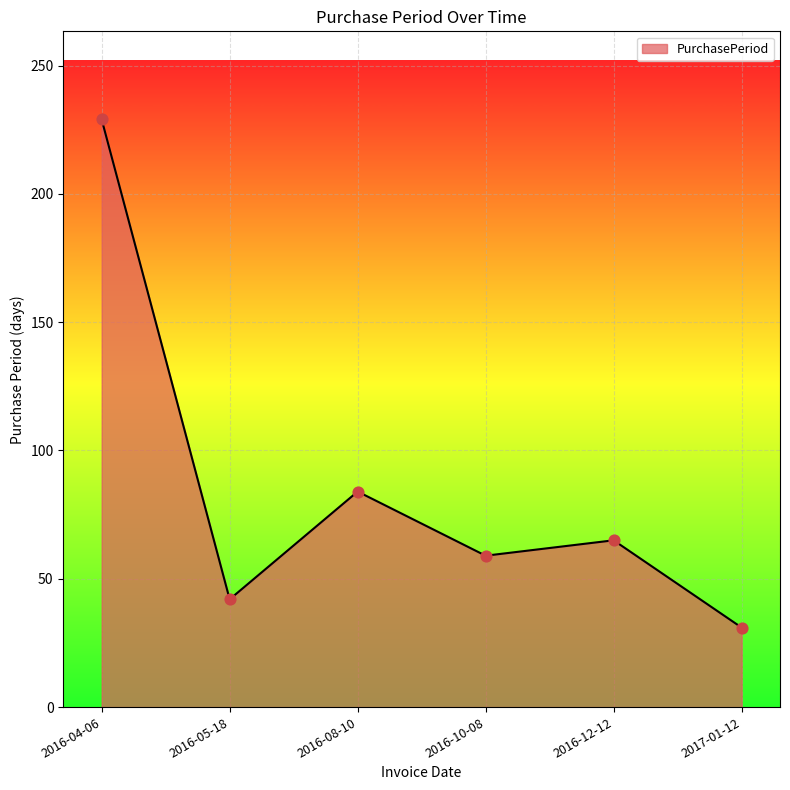

What is the change in value from 2016-04-06 to 2016-08-10?

-145